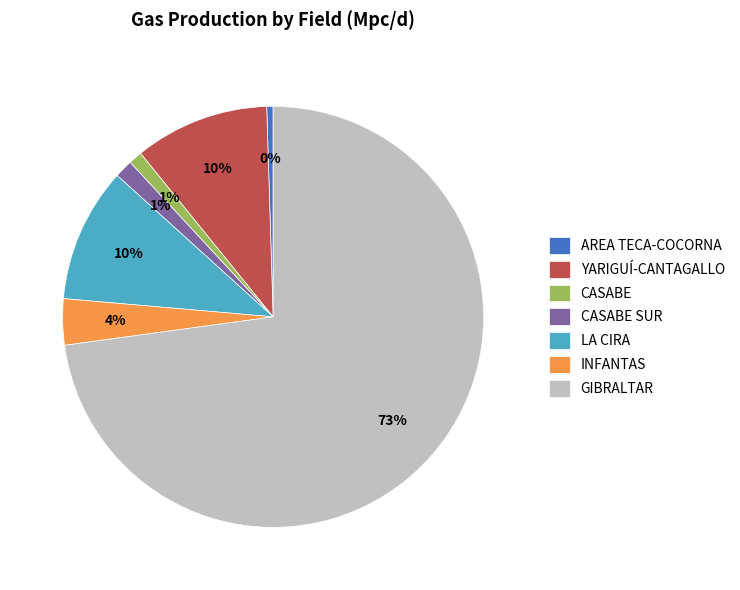

Do LA CIRA and AREA TECA-COCORNA together represent more than half of the pie?

No